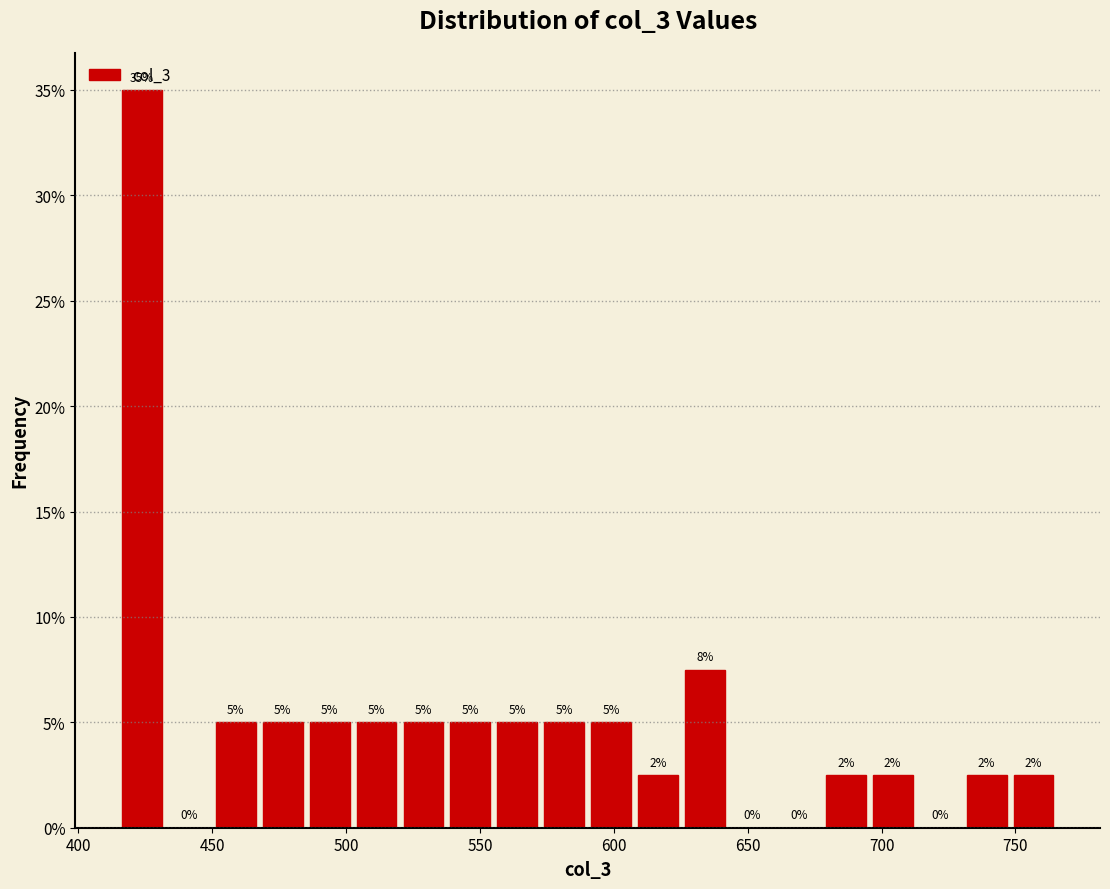

Around what value on the x-axis is the tallest bar? Give the approximate position of its centre, as read against the axis.

425